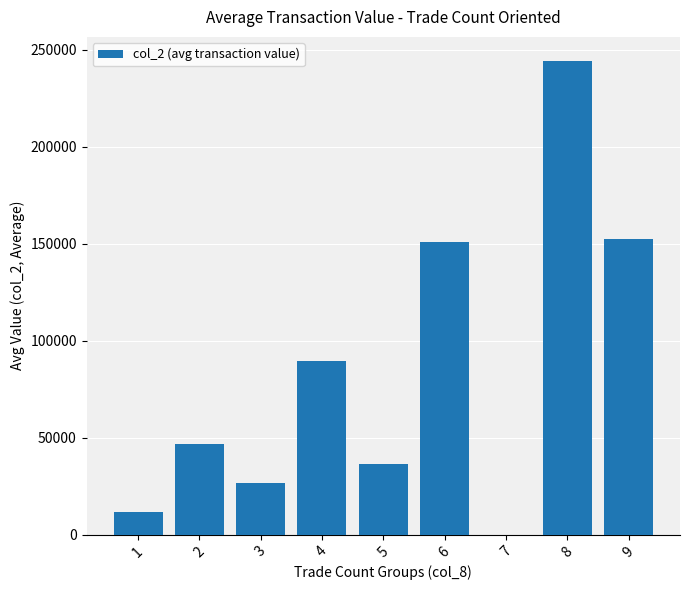

Are the bars horizontal?

No